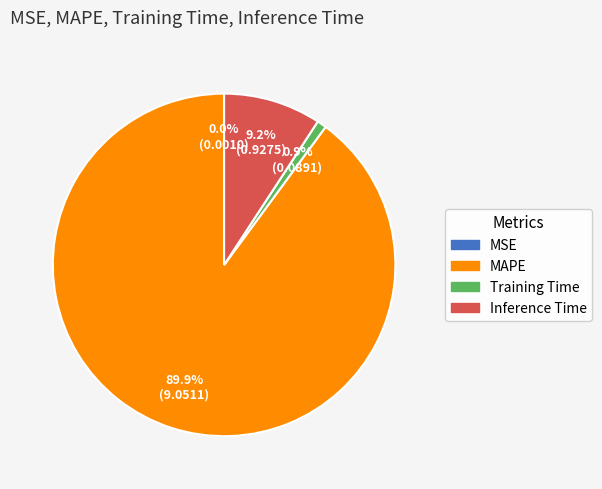

What is the largest slice in the pie chart?

MAPE